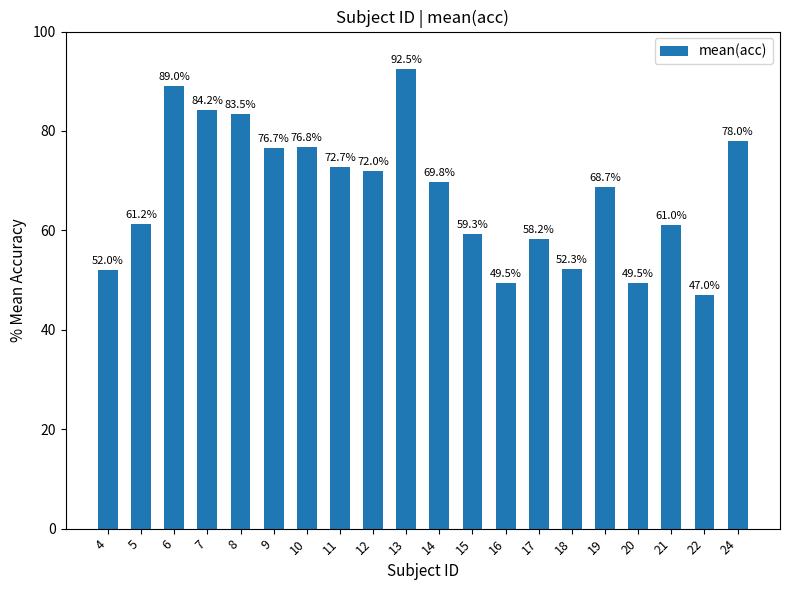

Which has a higher value, 9 or 6?

6